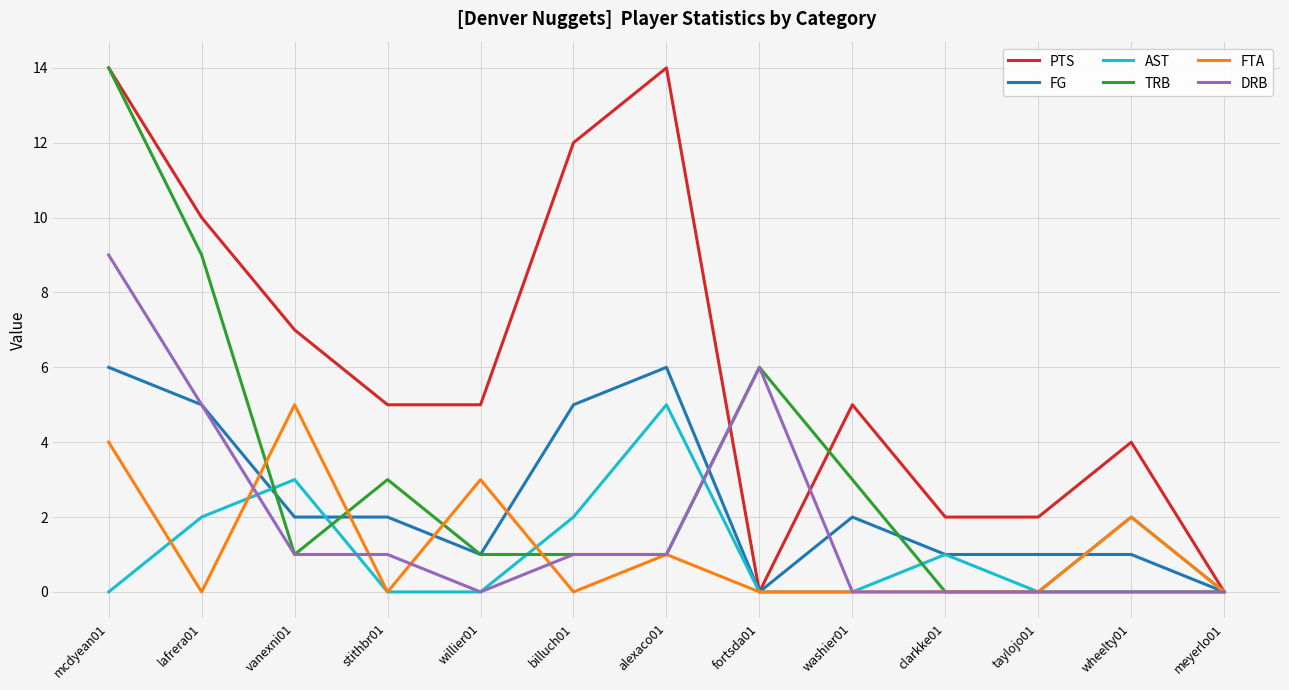

At which category is the sum across all series the highest?

mcdyean01